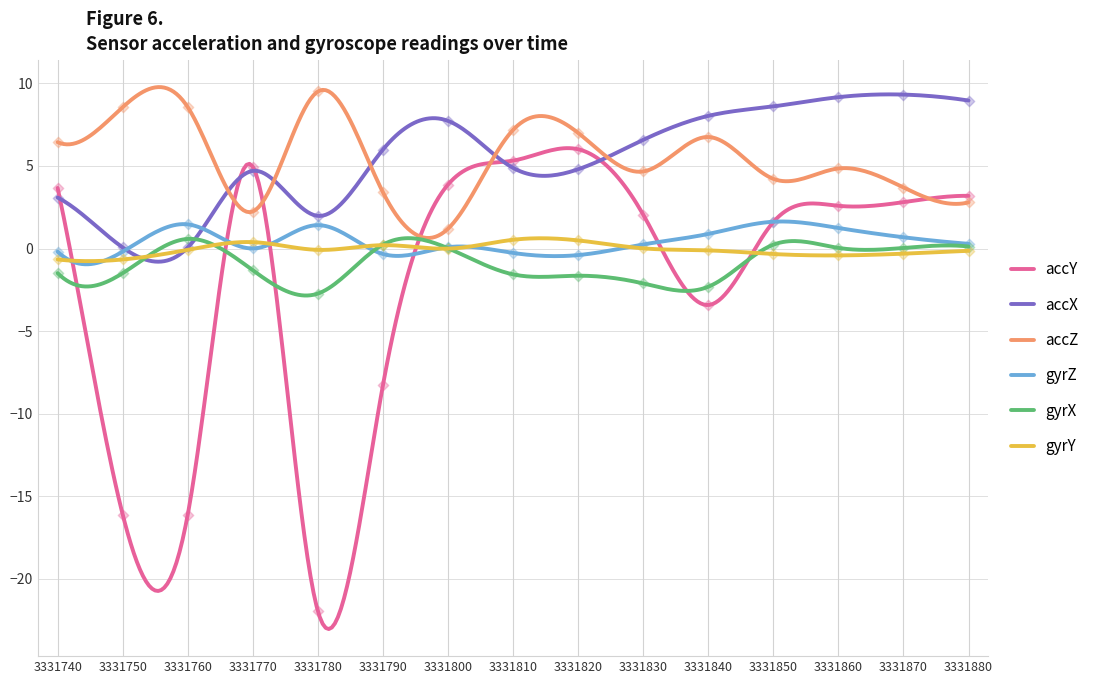

Which series has the largest total across all categories?

accX